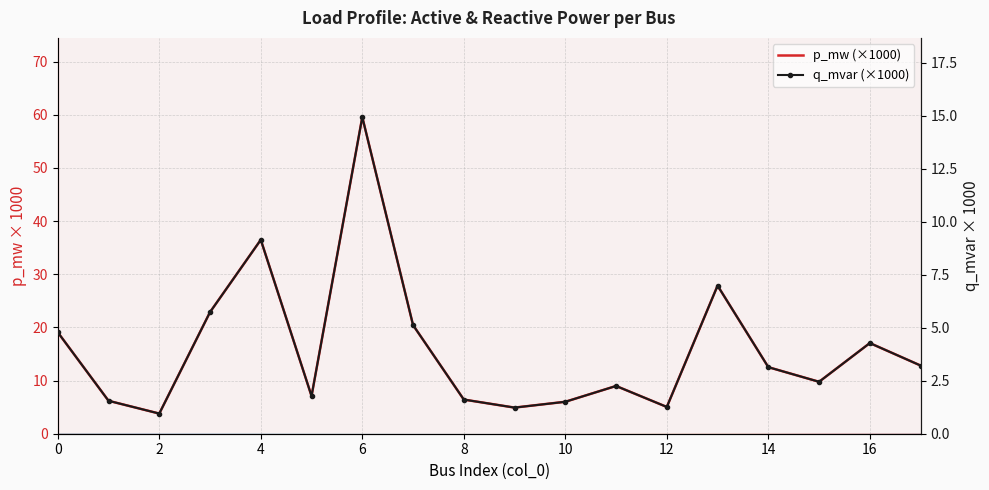

True or false: p_mw and q_mvar cross at least once.

False